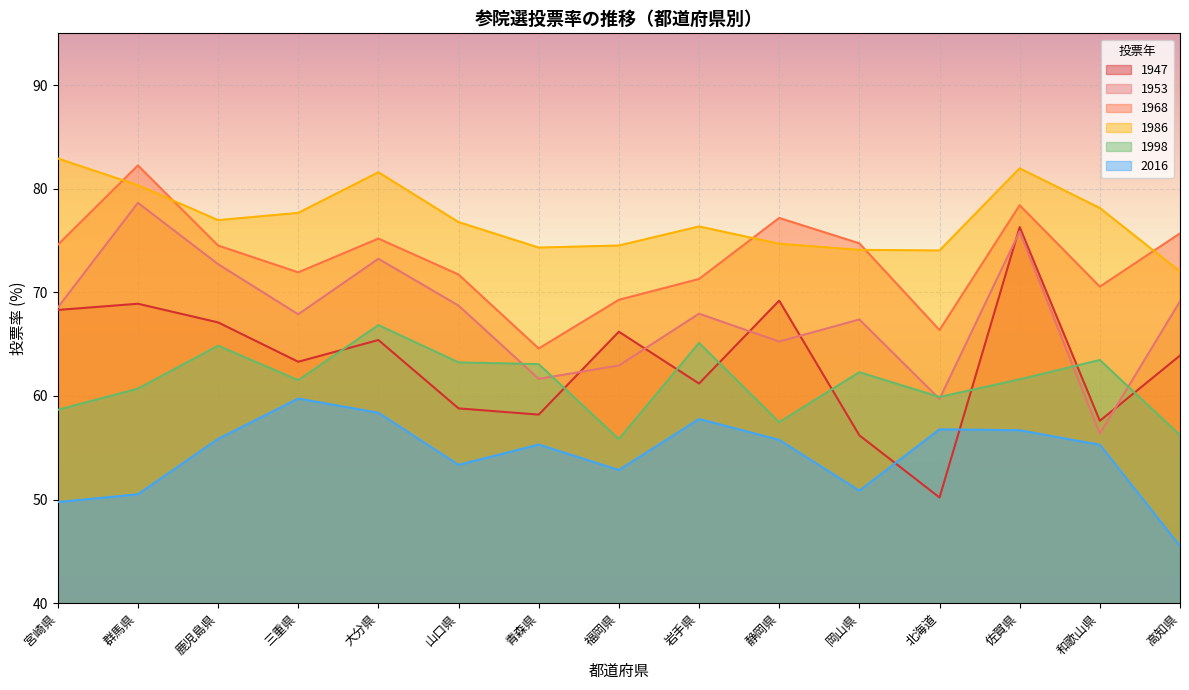

What is the lowest value of the 1998 series?

55.8